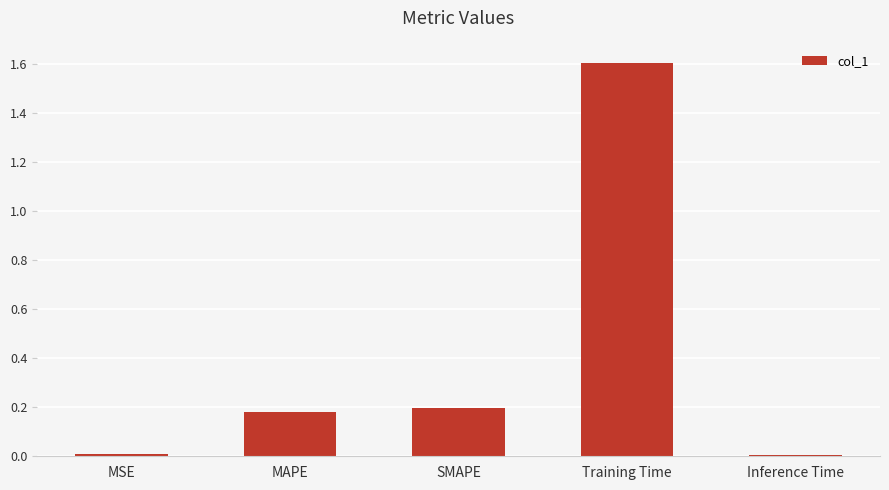

True or false: the data shows 0.0 at Inference Time.

True